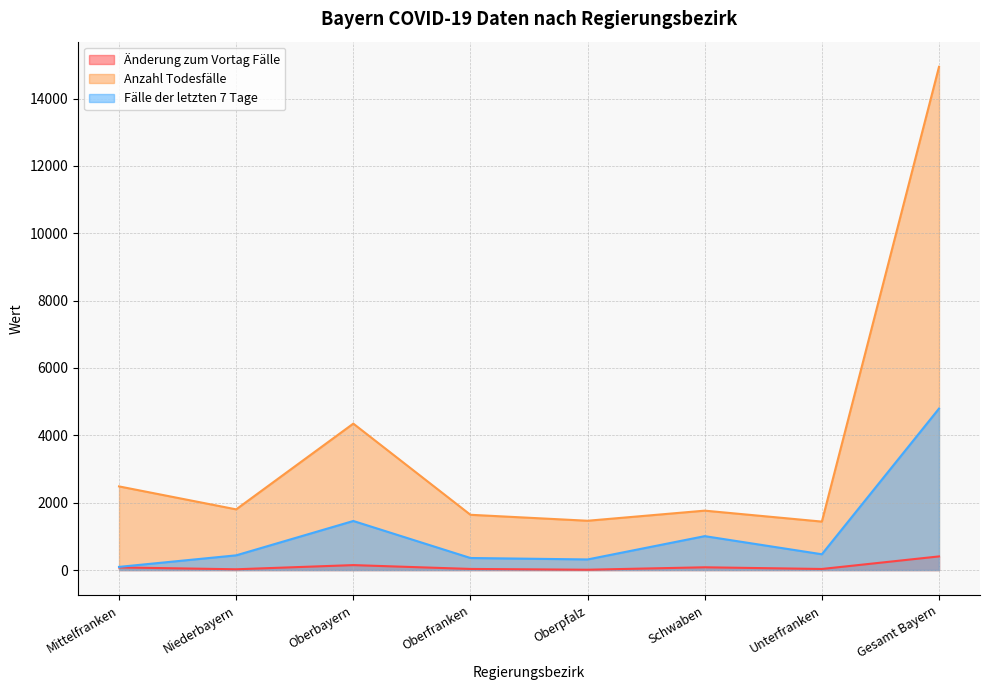

How many interior local peaks does the Fälle der letzten 7 Tage series have?

2